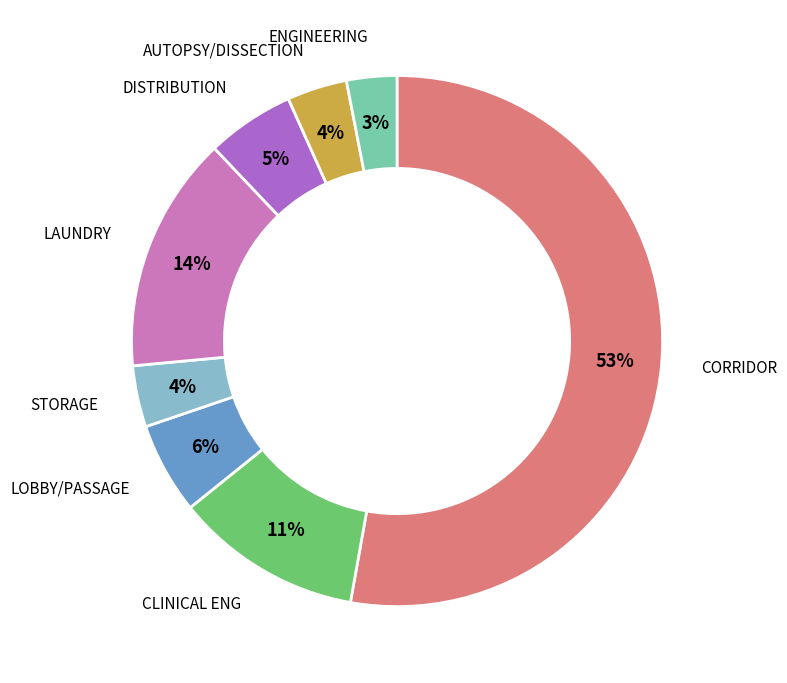

True or false: CLINICAL ENG accounts for 1% of the total.

False